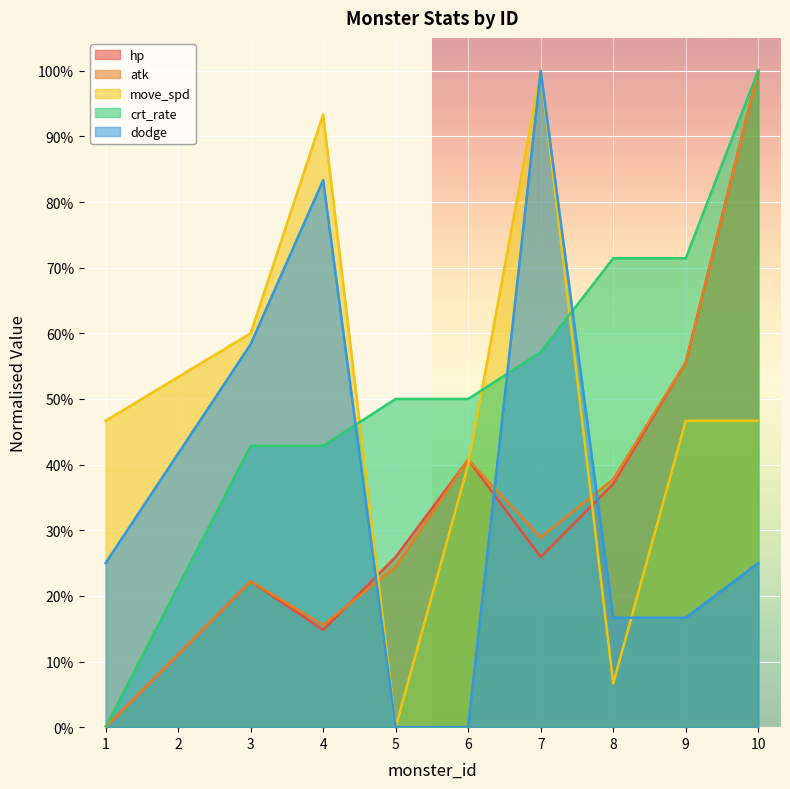

Reading left to right, extract all data points from this chart.

hp: 1=0.0	2=0.1	3=0.2	4=0.1	5=0.3	6=0.4	7=0.3	8=0.4	9=0.6	10=1.0
atk: 1=0.0	2=0.1	3=0.2	4=0.2	5=0.2	6=0.4	7=0.3	8=0.4	9=0.6	10=1.0
move_spd: 1=0.5	2=0.5	3=0.6	4=0.9	5=0.0	6=0.4	7=1.0	8=0.1	9=0.5	10=0.5
crt_rate: 1=0.0	2=0.2	3=0.4	4=0.4	5=0.5	6=0.5	7=0.6	8=0.7	9=0.7	10=1.0
dodge: 1=0.2	2=0.4	3=0.6	4=0.8	5=0.0	6=0.0	7=1.0	8=0.2	9=0.2	10=0.2